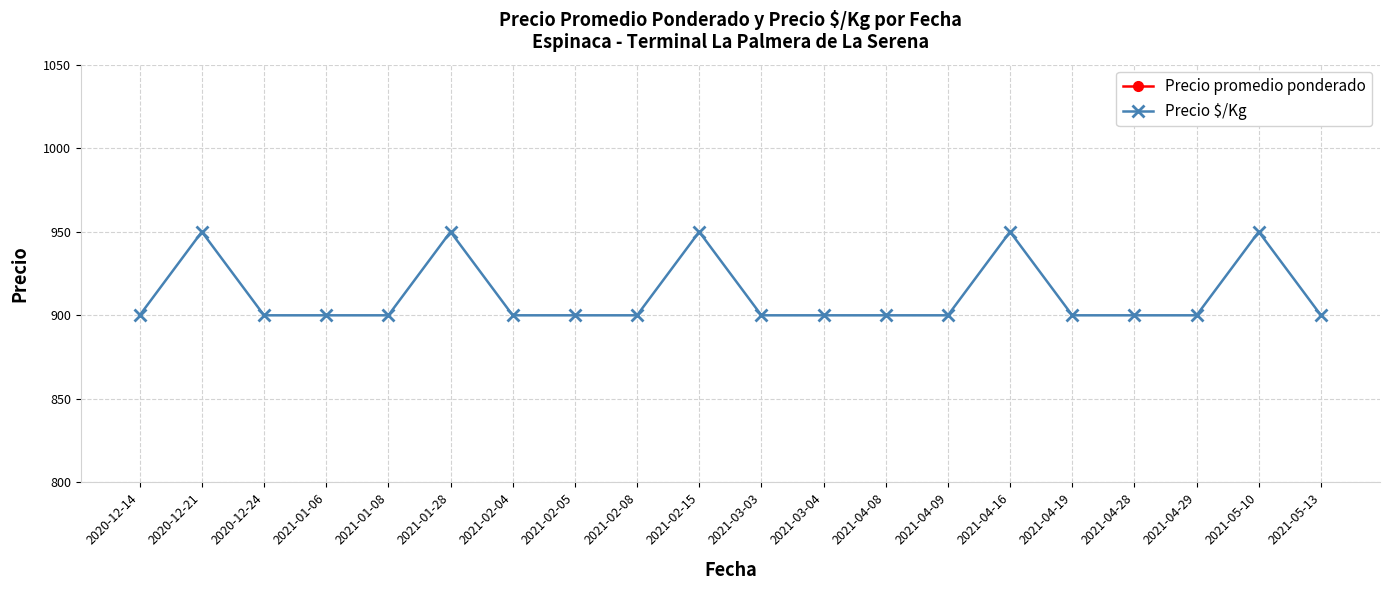

What is the difference between the maximum and minimum values in the Precio promedio ponderado series?

25